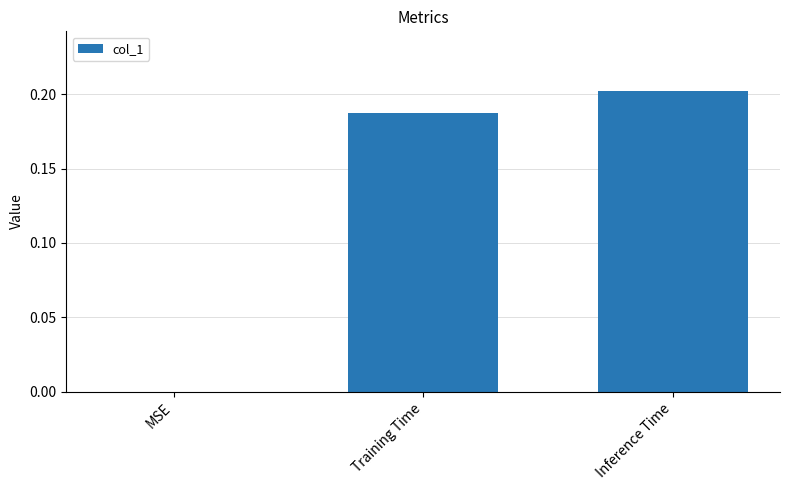

Are the bars horizontal?

No